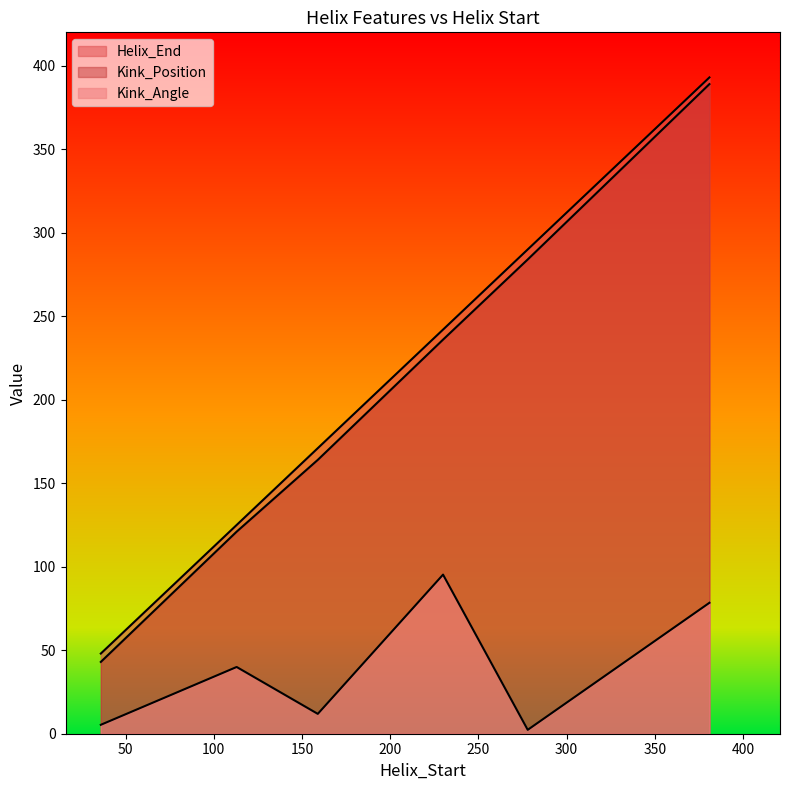

What is the approximate value of Kink_Position at 36?

43.0